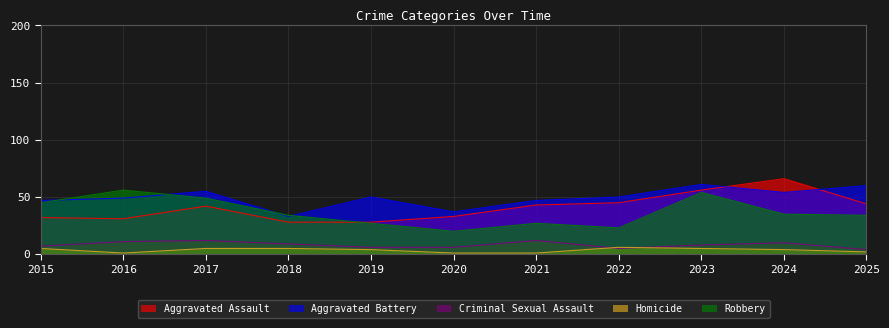

Where does the Aggravated Assault series first go above 42?

2021